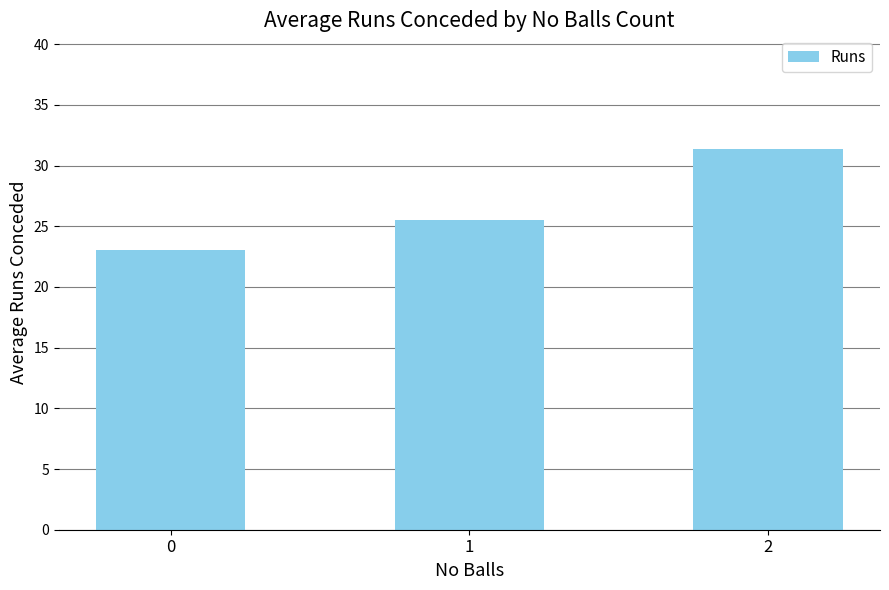

Reading left to right, extract all data points from this chart.

0=23.0	1=25.5	2=31.3